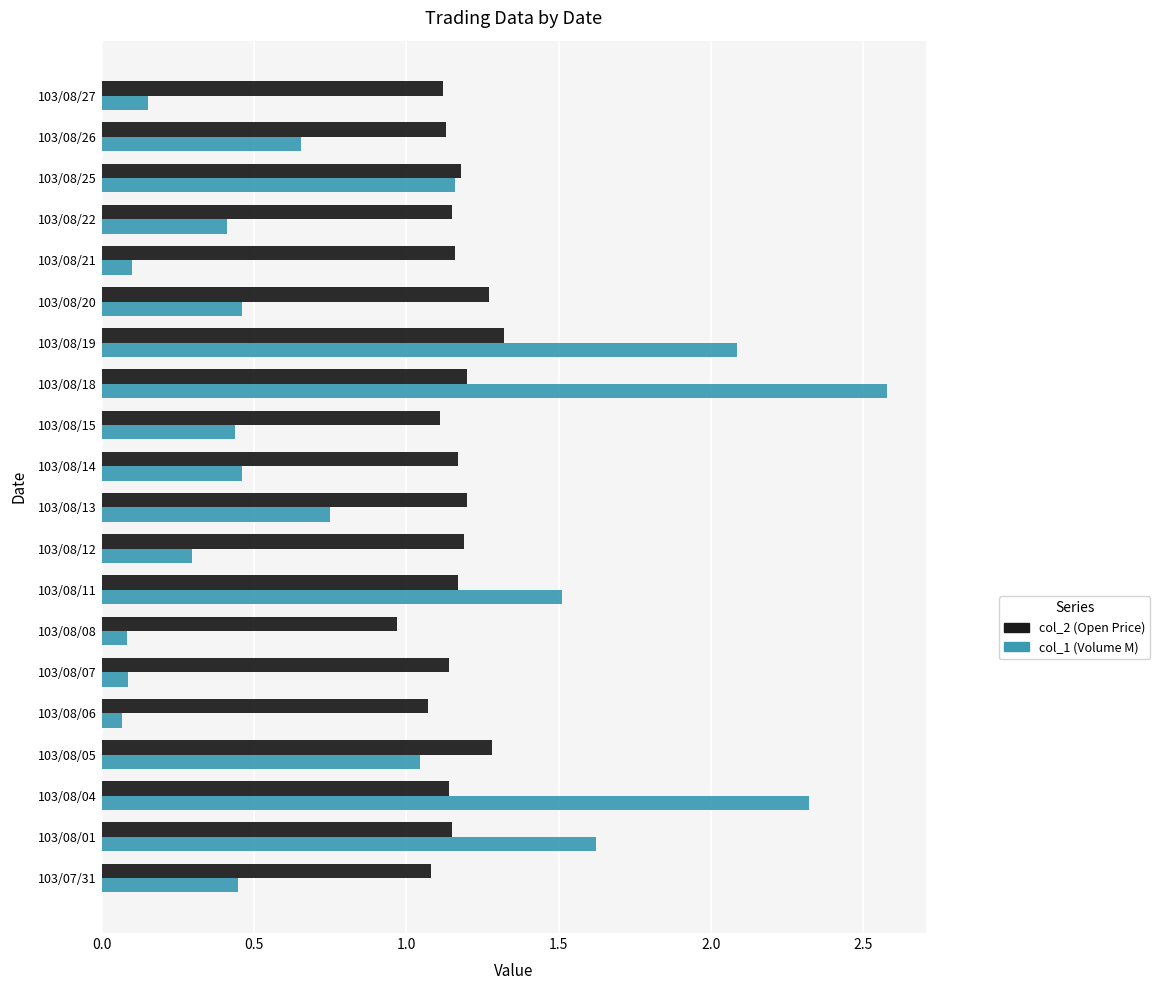

Which series has the largest total across all categories?

col_2 (Open Price)